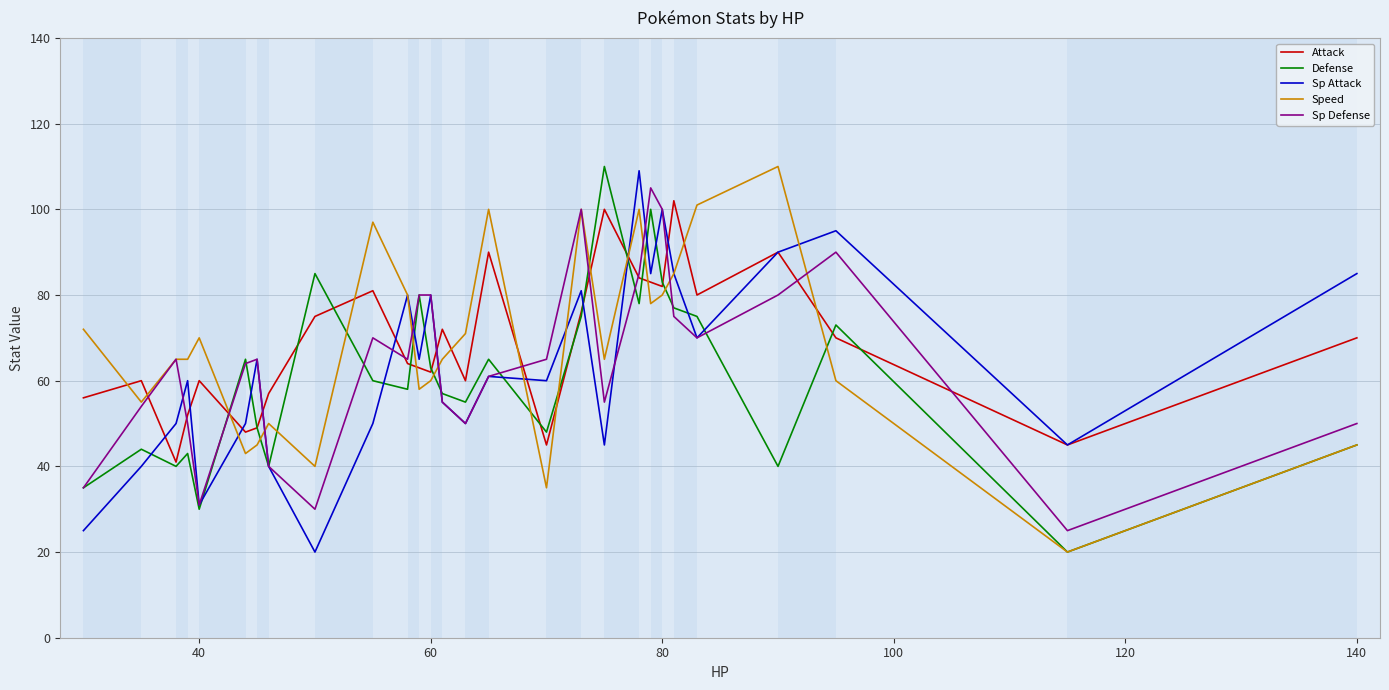

What is the minimum value for Sp Attack?

20